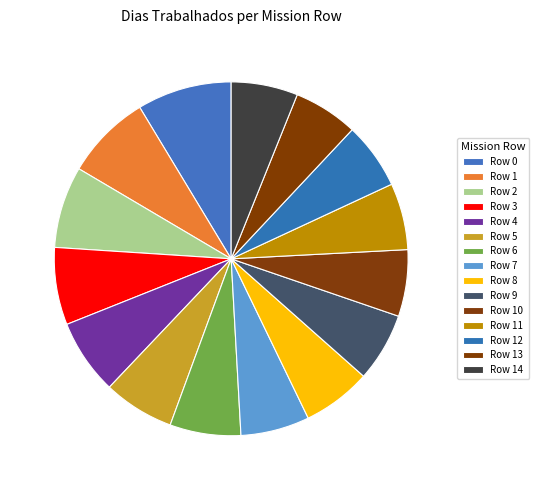

What is the smallest slice in the pie chart?

Row 13